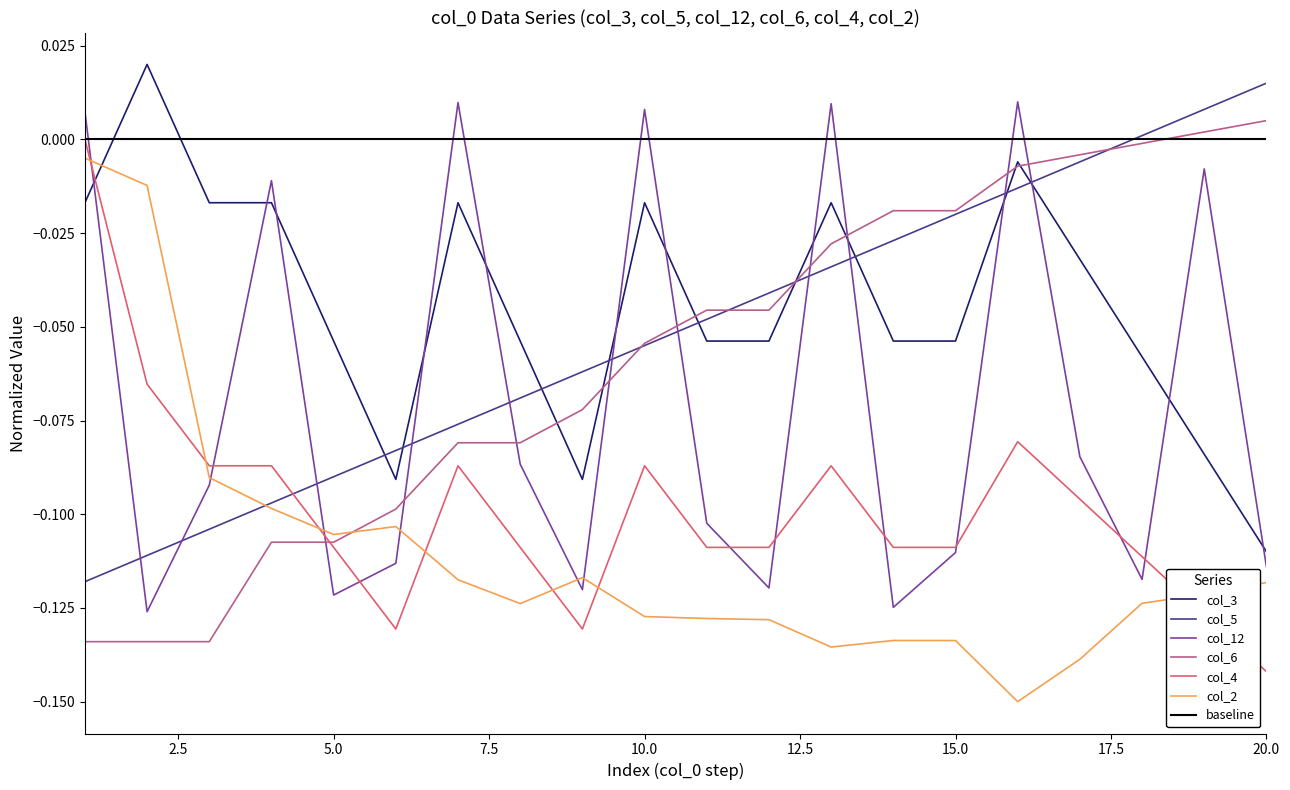

Count the number of data series in this chart.

6